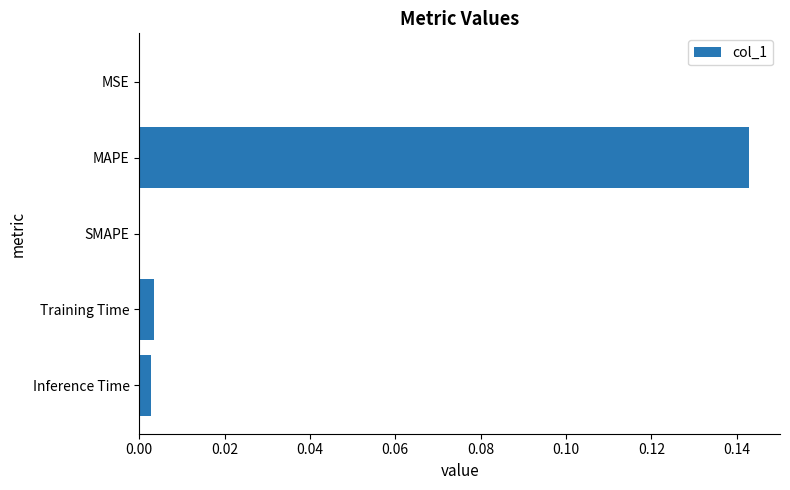

Between MAPE and MSE, which is larger?

MAPE